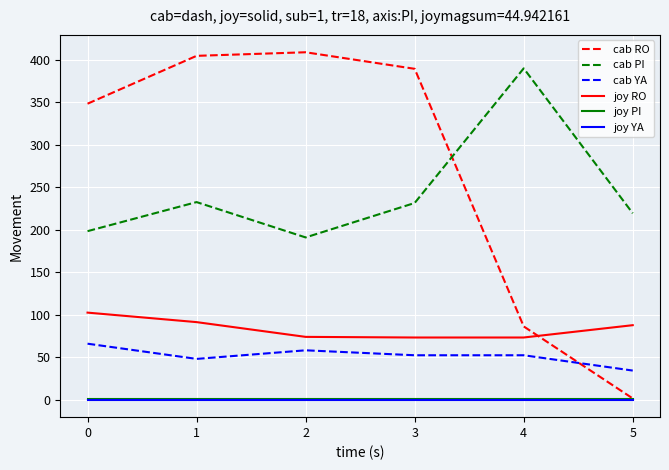

True or false: cab PI and joy PI cross at least once.

False